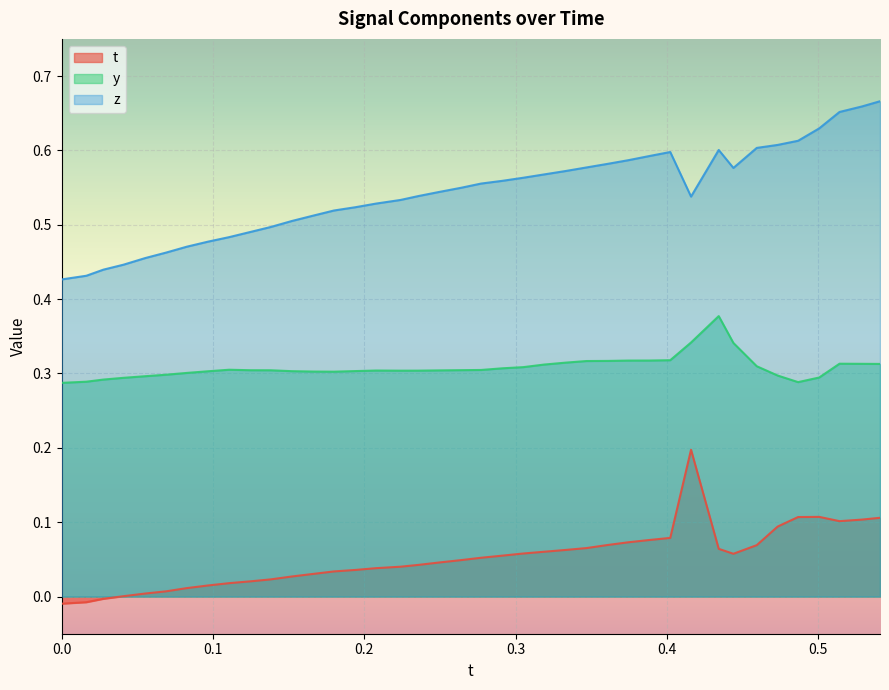

Which series has the largest total across all categories?

z